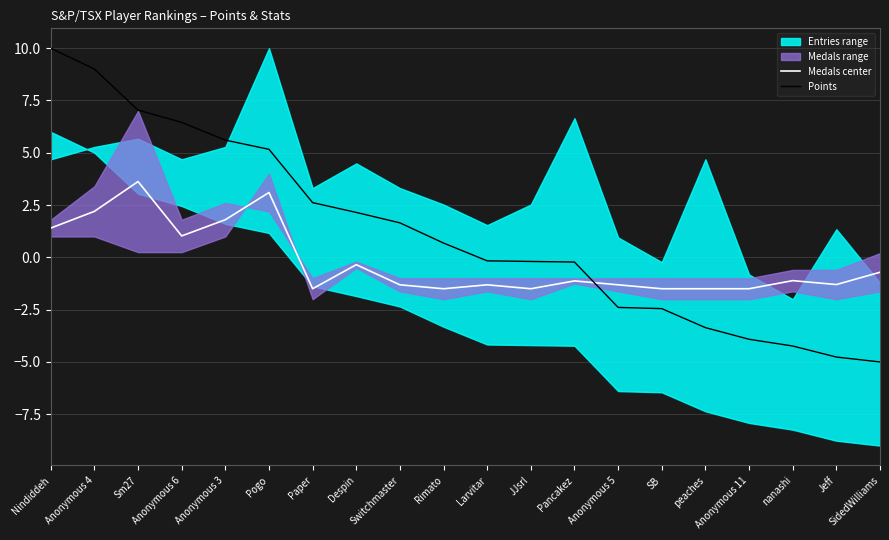

True or false: Points has a value of -0.3 at Pancakez.

False